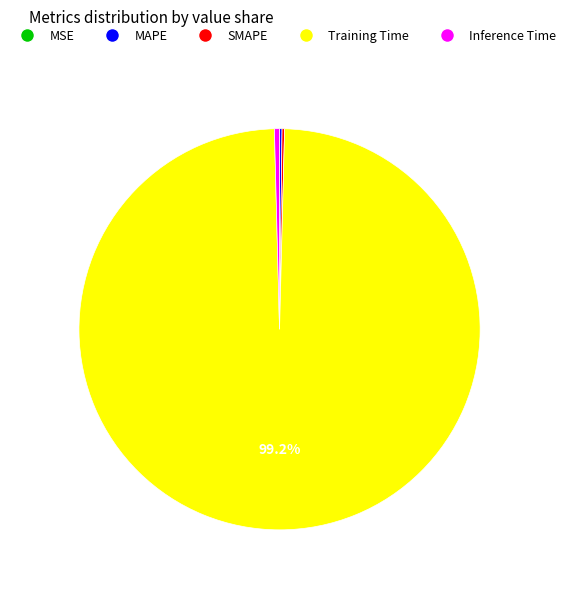

Which slice is the largest?

Training Time